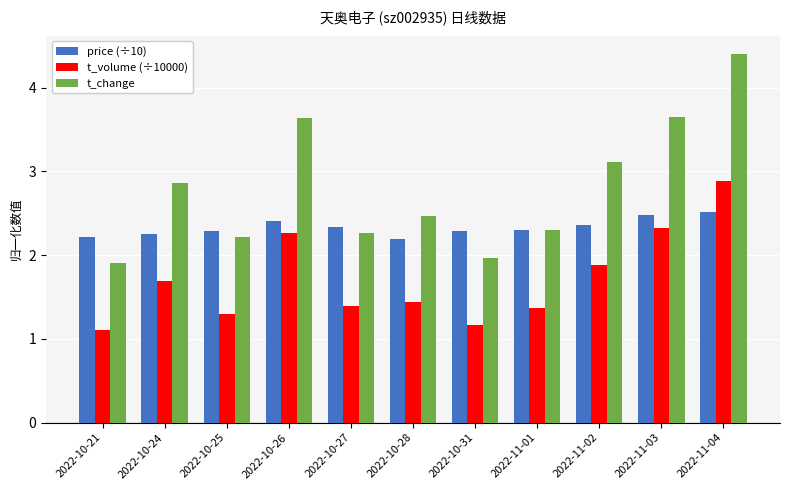

True or false: price (÷10) has a value of 2.3 at 2022-10-27.

True